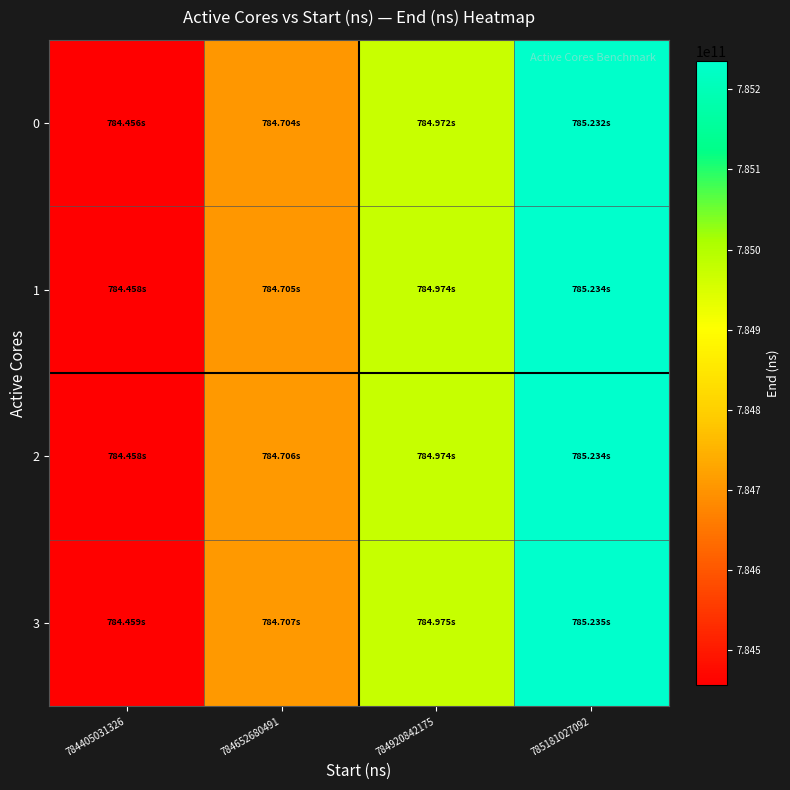

Reading right to left, extract all data points from this chart.

0: 785181027092=785232152933.8	784920842175=784971951075.2	784652680491=784703771930.3	784405031326=784456106640.0
1: 785181027092=785233774072.3	784920842175=784973571676.6	784652680491=784705391978.0	784405031326=784457726176.4
2: 785181027092=785234329638.8	784920842175=784974127059.0	784652680491=784705947170.7	784405031326=784458281193.8
3: 785181027092=785235210726.0	784920842175=784975007854.2	784652680491=784706827665.0	784405031326=784459161410.2